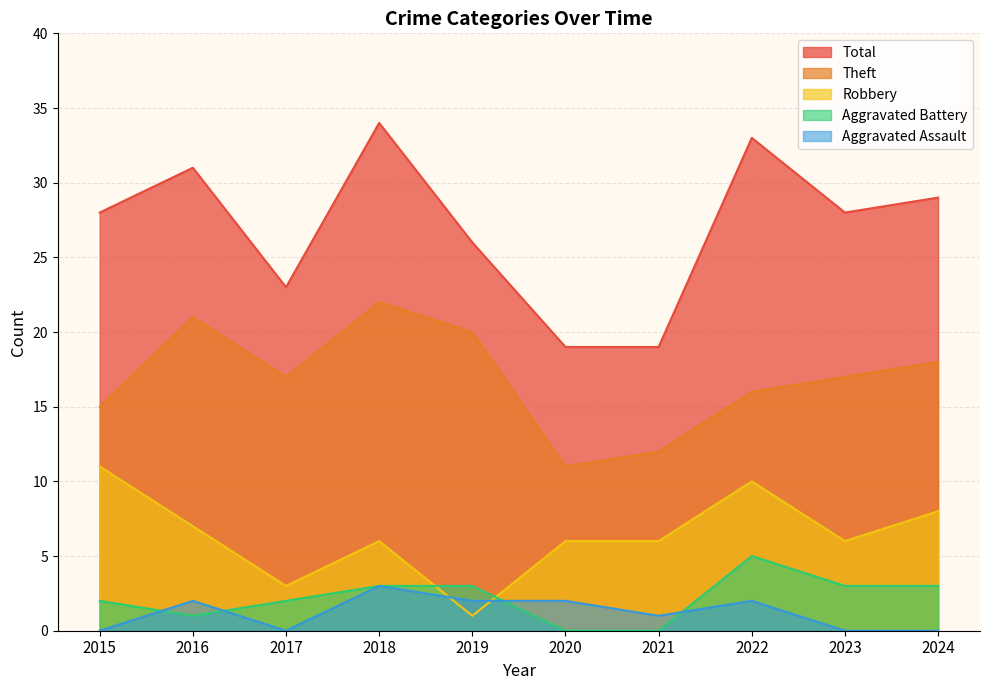

Between 2019 and 2023, which series saw the biggest shift?

Robbery